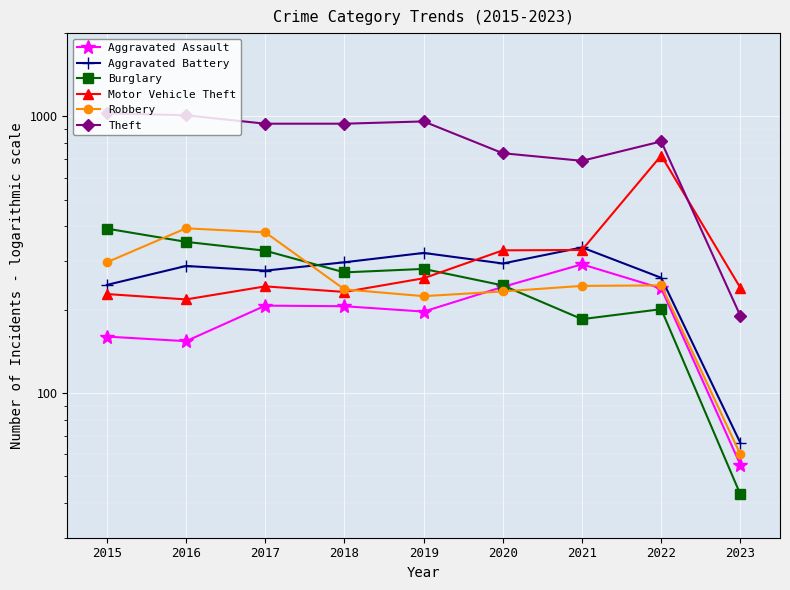

Which series has the widest spread of values?

Theft